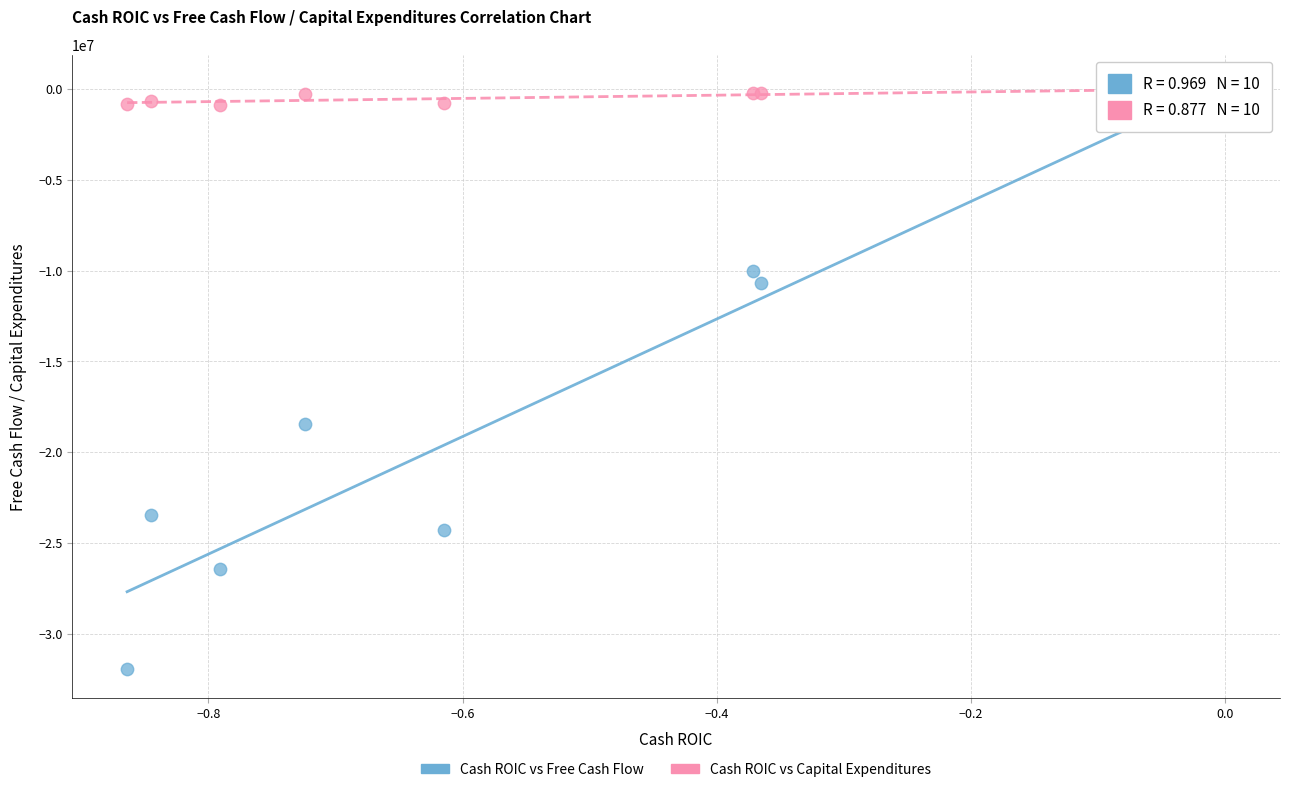

Across all series, what Y value is closest to -15980000?

-18432700